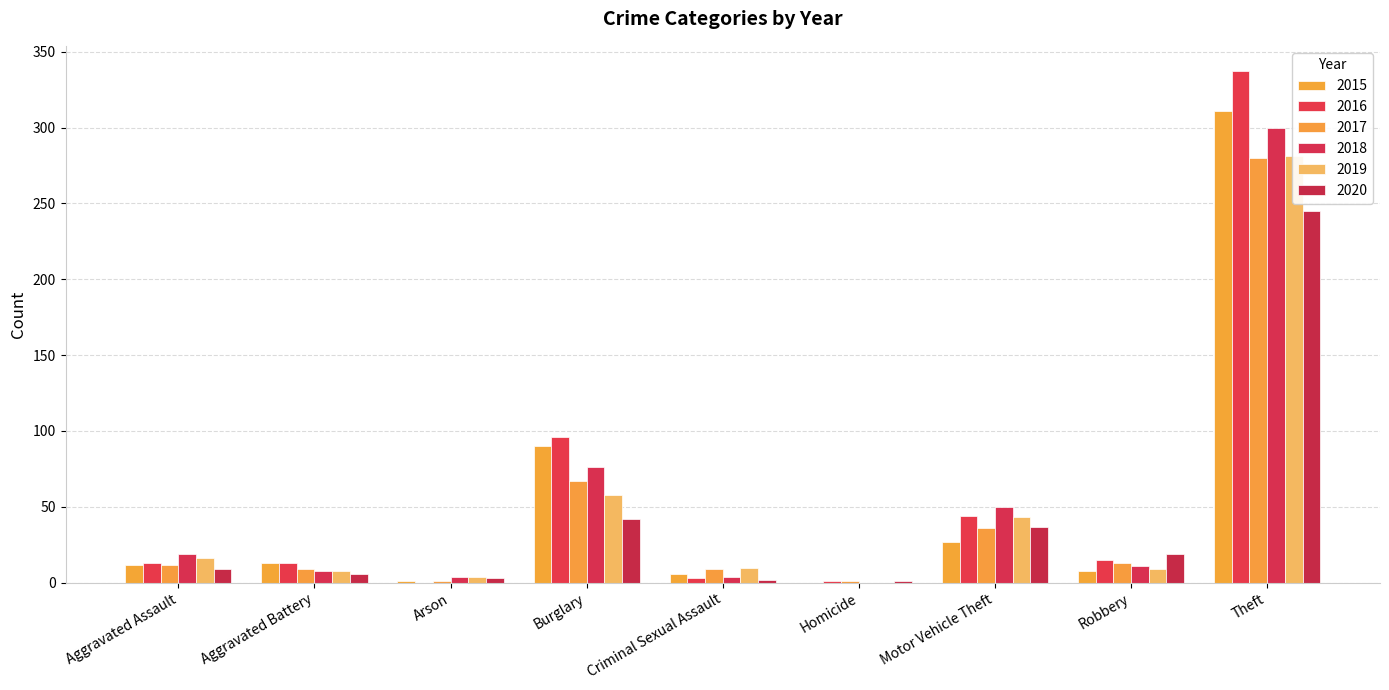

What is the approximate value of 2015 at Aggravated Assault?

12